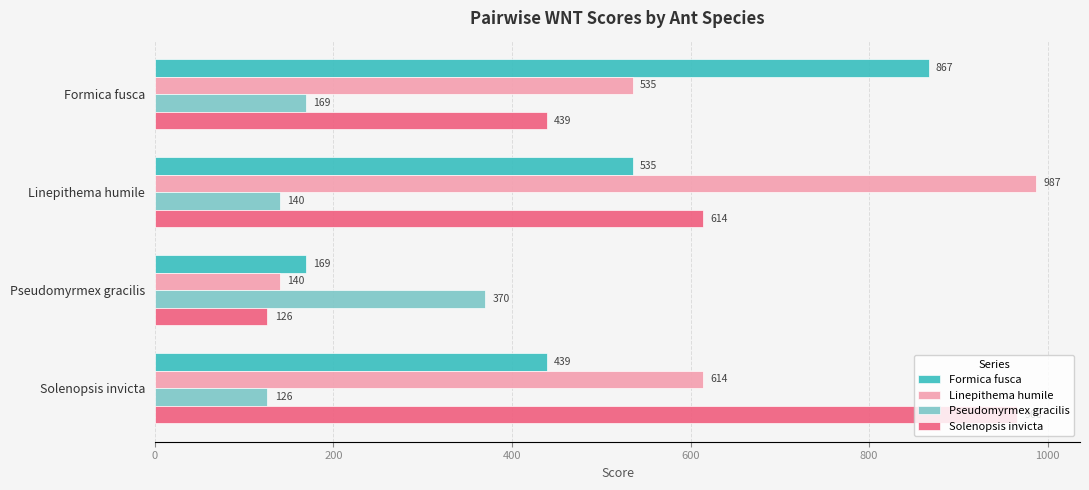

Count the number of data series in this chart.

4